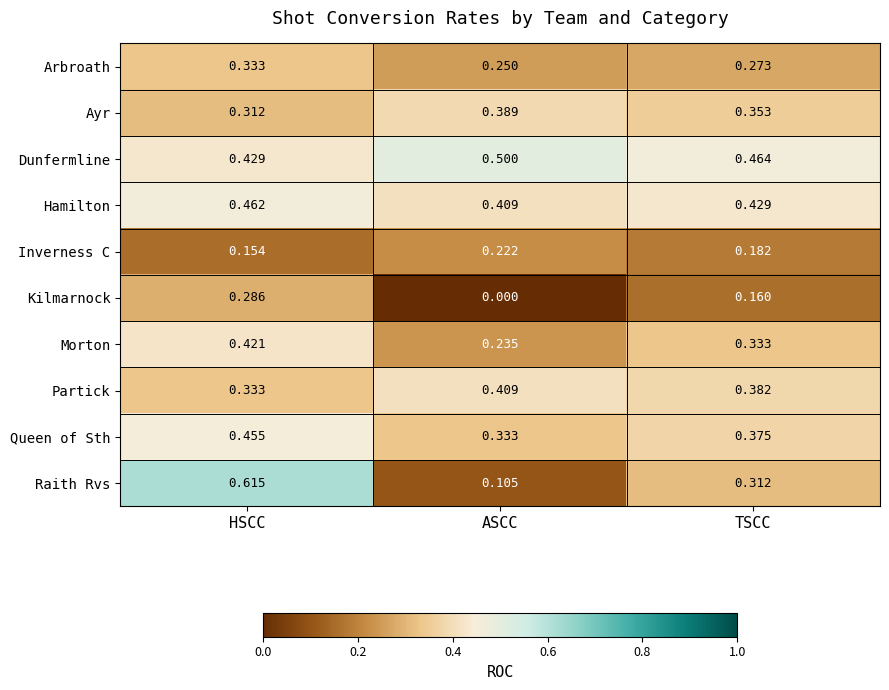

At which label is Raith Rvs closest to 0?

ASCC